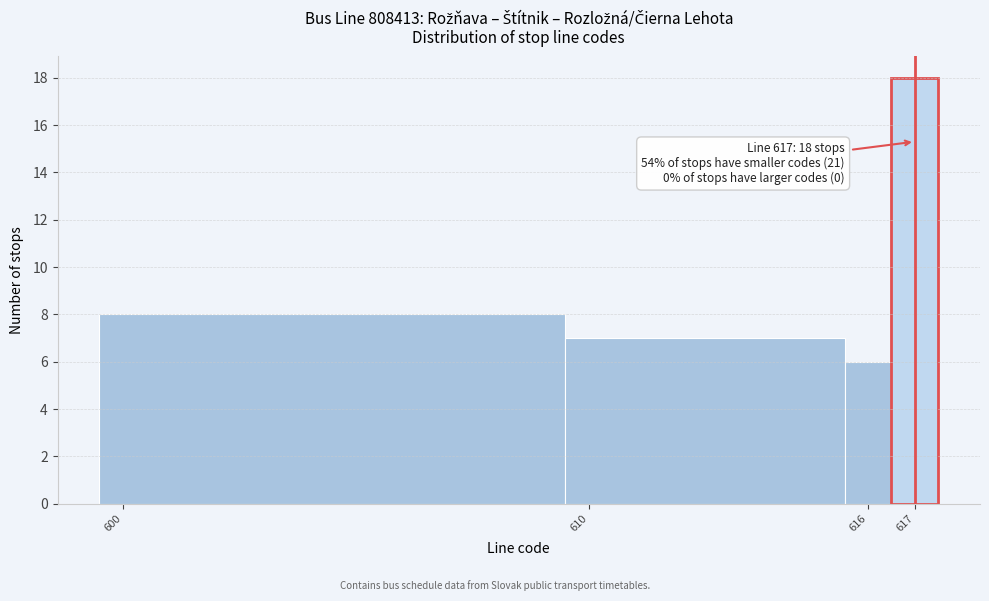

Which range on the x-axis has the tallest bar?

616.5 to 617.5